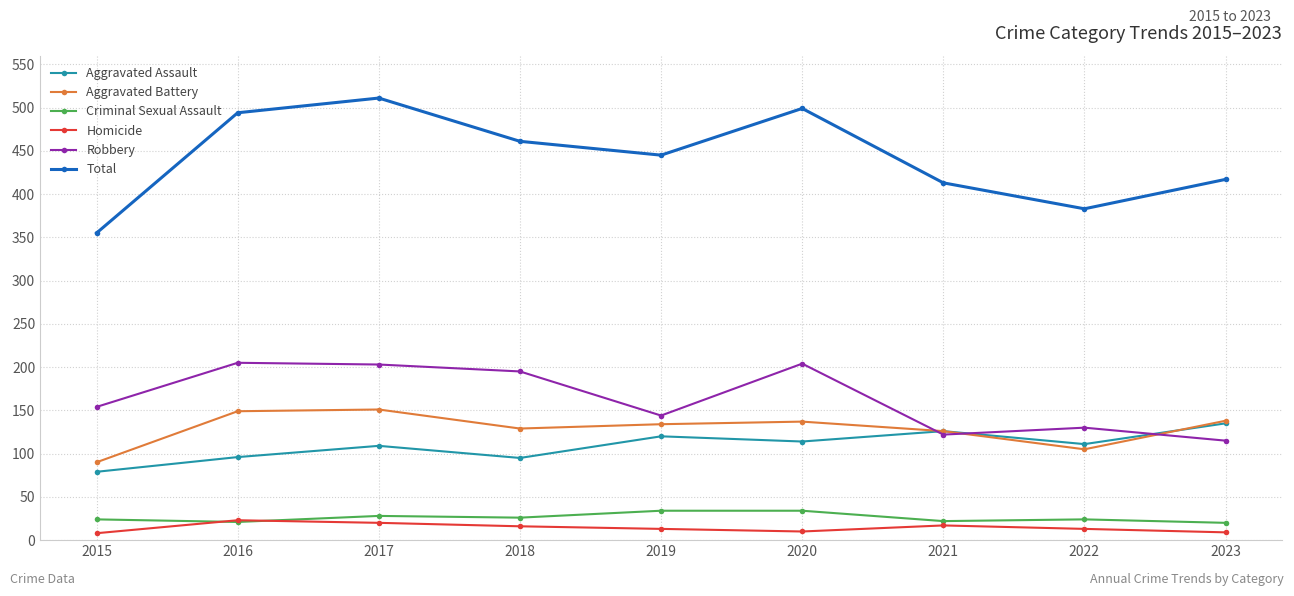

In Total, how many points are lower than both neighbors (excluding endpoints)?

2